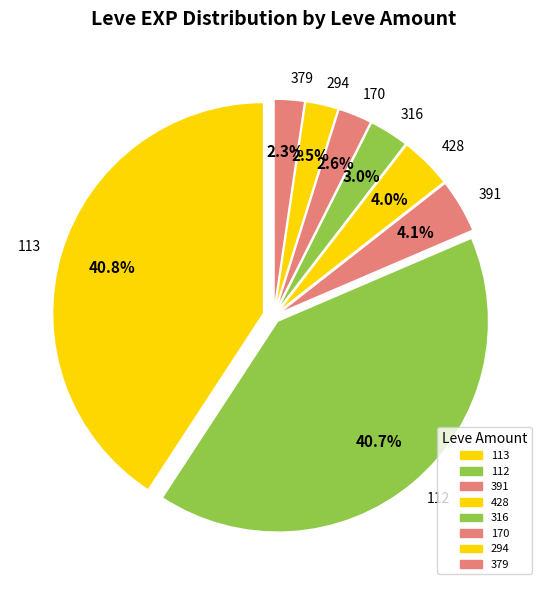

Which has a higher value, 428 or 170?

428